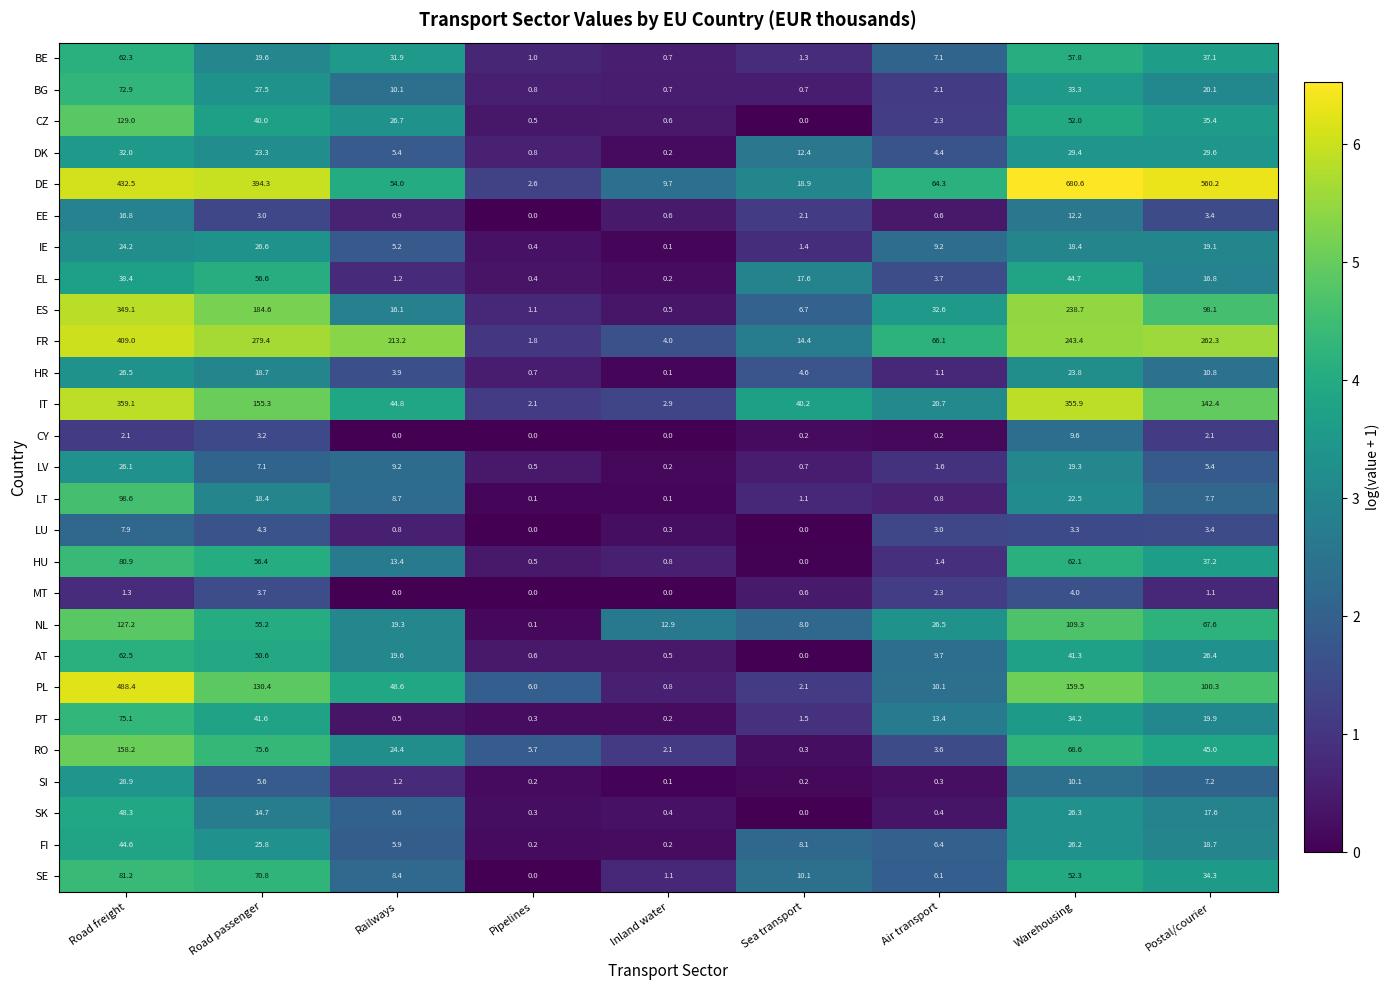

Which series has the largest range (max minus min)?

DE